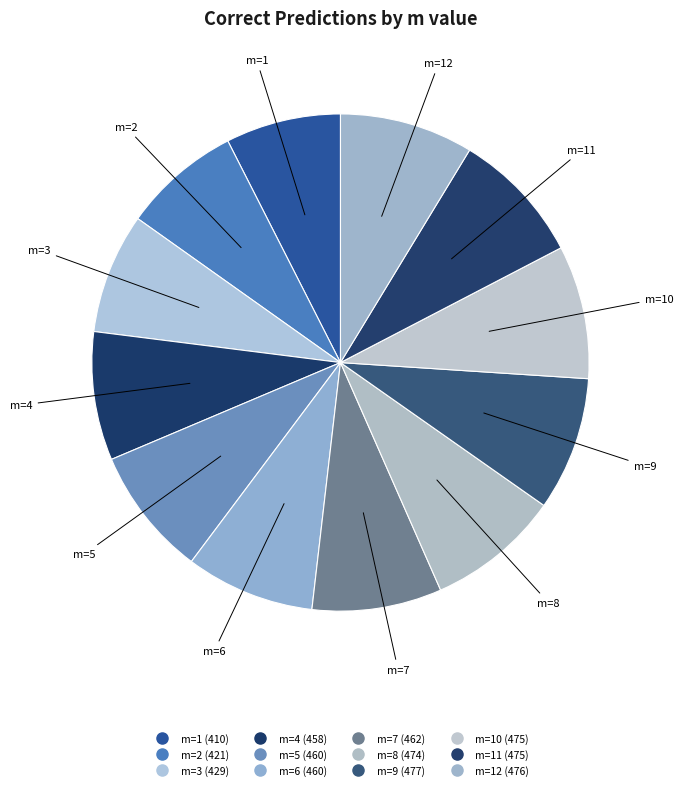

Which slice is the smallest?

m=1